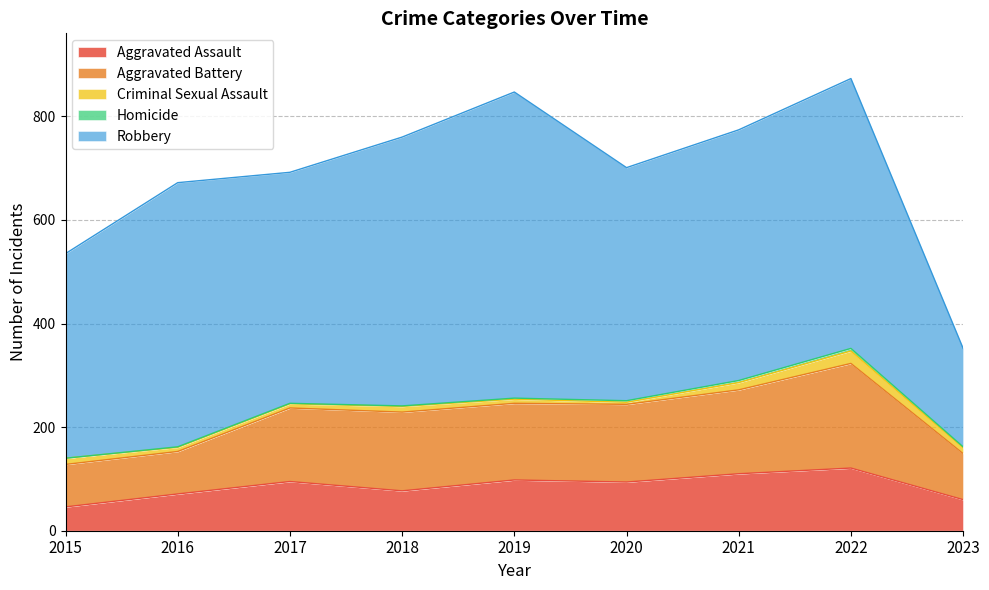

True or false: Aggravated Assault has more than 1 points higher than both neighbors.

True